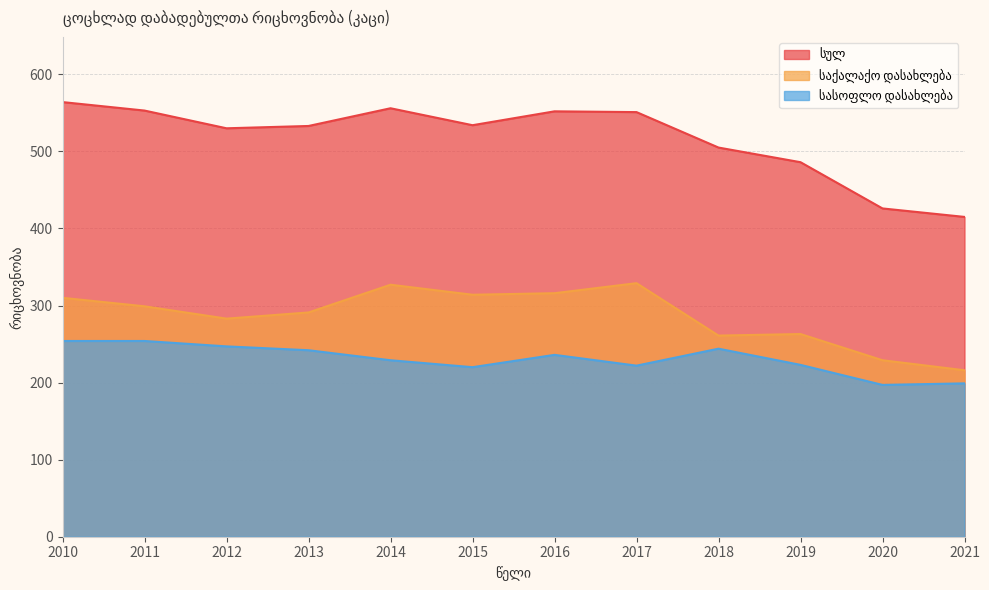

True or false: საქალაქო დასახლება and სულ intersect in this chart.

False